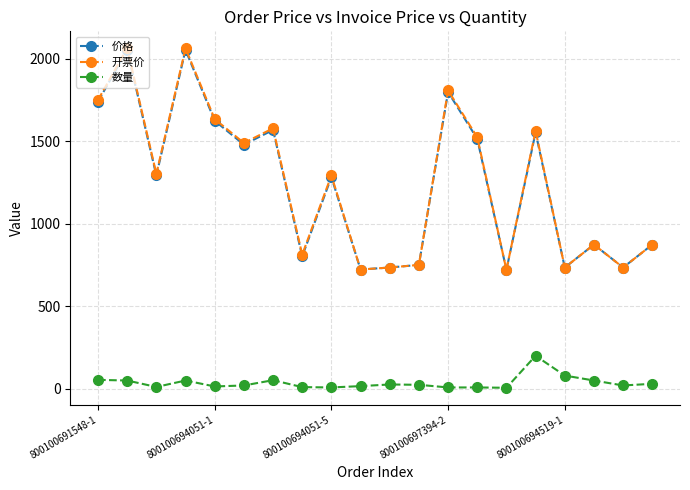

True or false: 开票价 has more than 2 points higher than both neighbors.

True